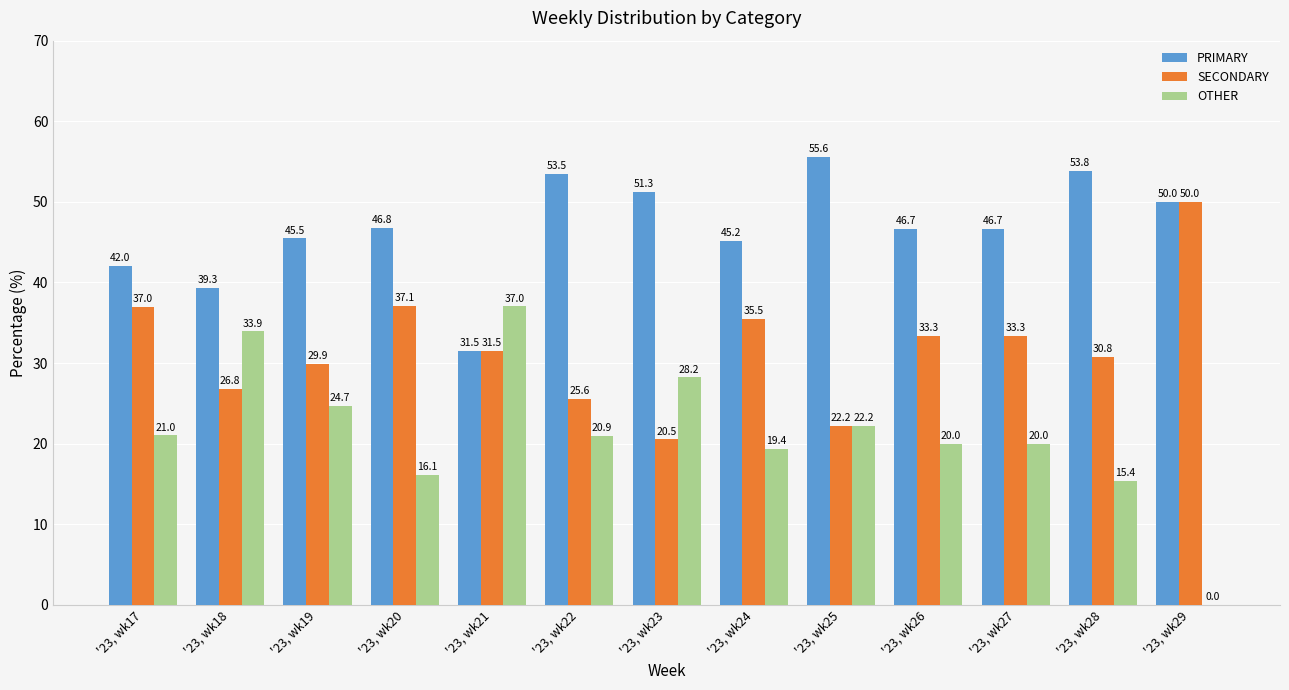

What is the sum of the SECONDARY values at '23, wk20 and '23, wk18?

63.9